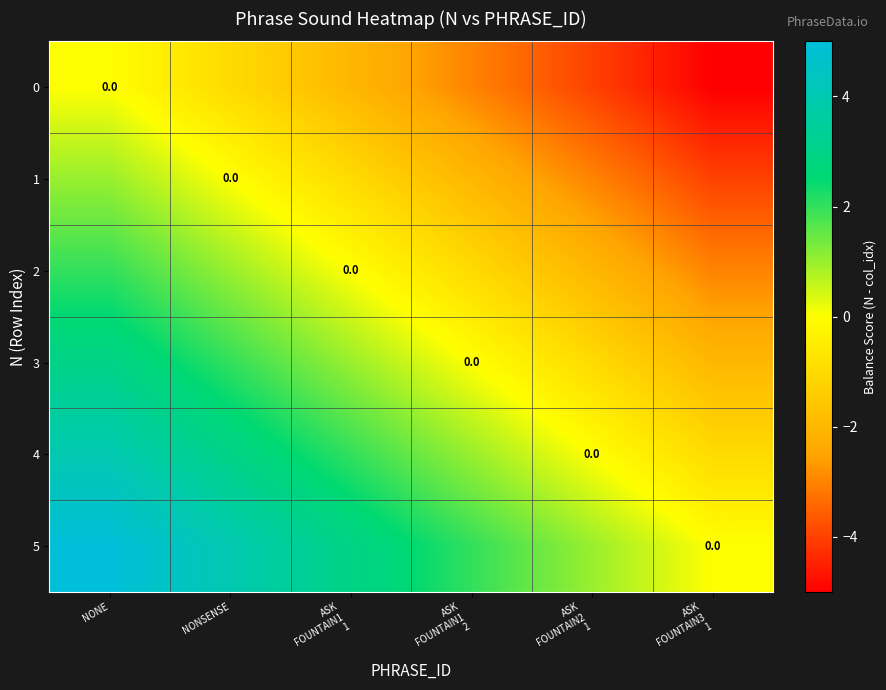

The 5 series shows 0 at ASK FOUNTAIN3 1. True or false?

True